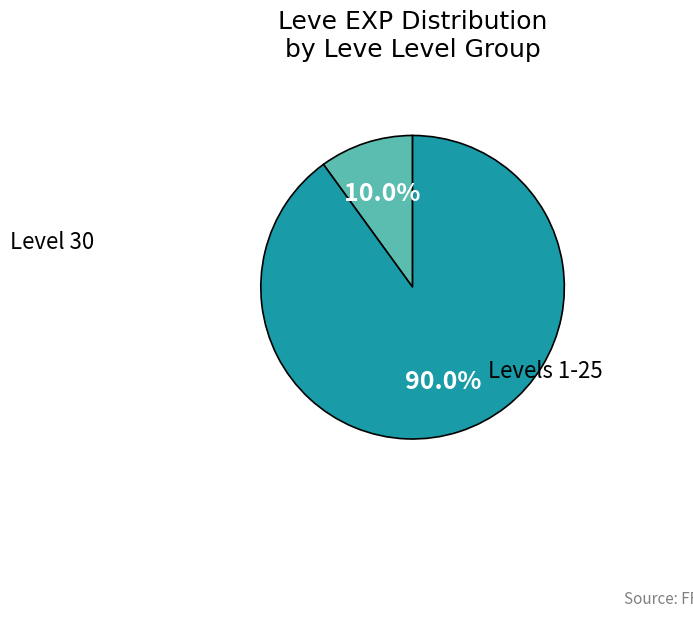

Is there any slice that represents more than half of the pie?

Yes